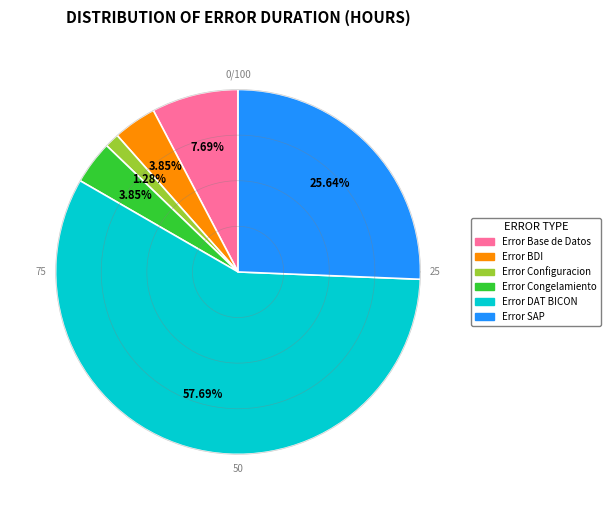

True or false: Error Configuracion accounts for 1% of the total.

True